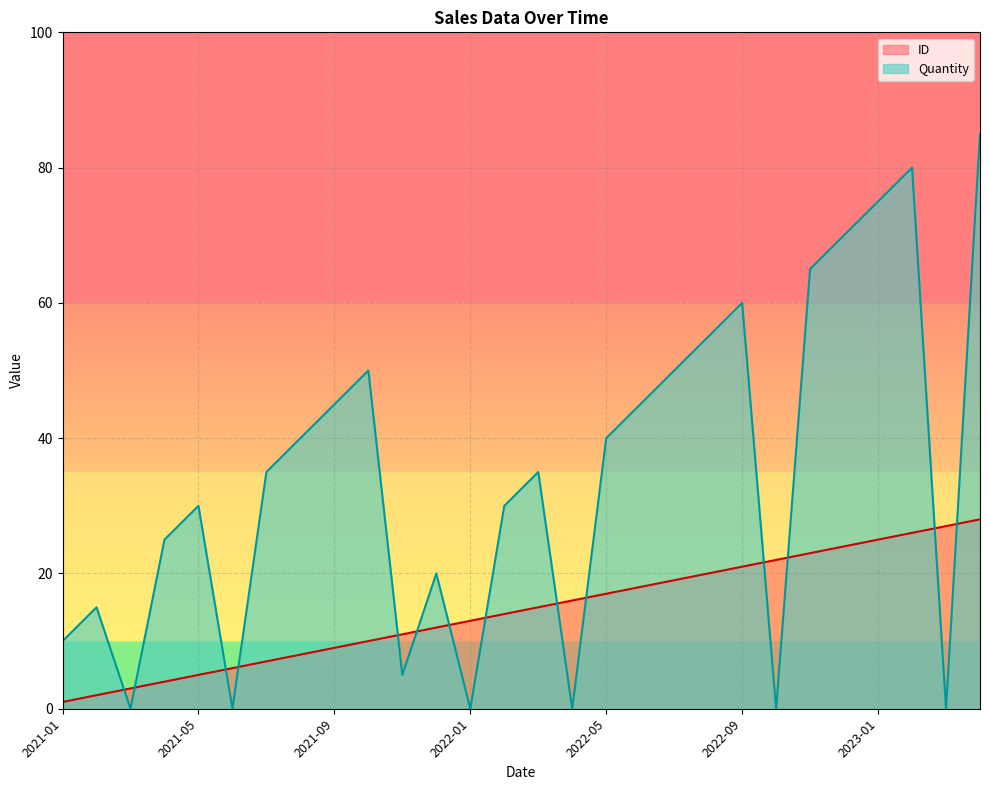

The ID series shows 27 at 2023-03. True or false?

True